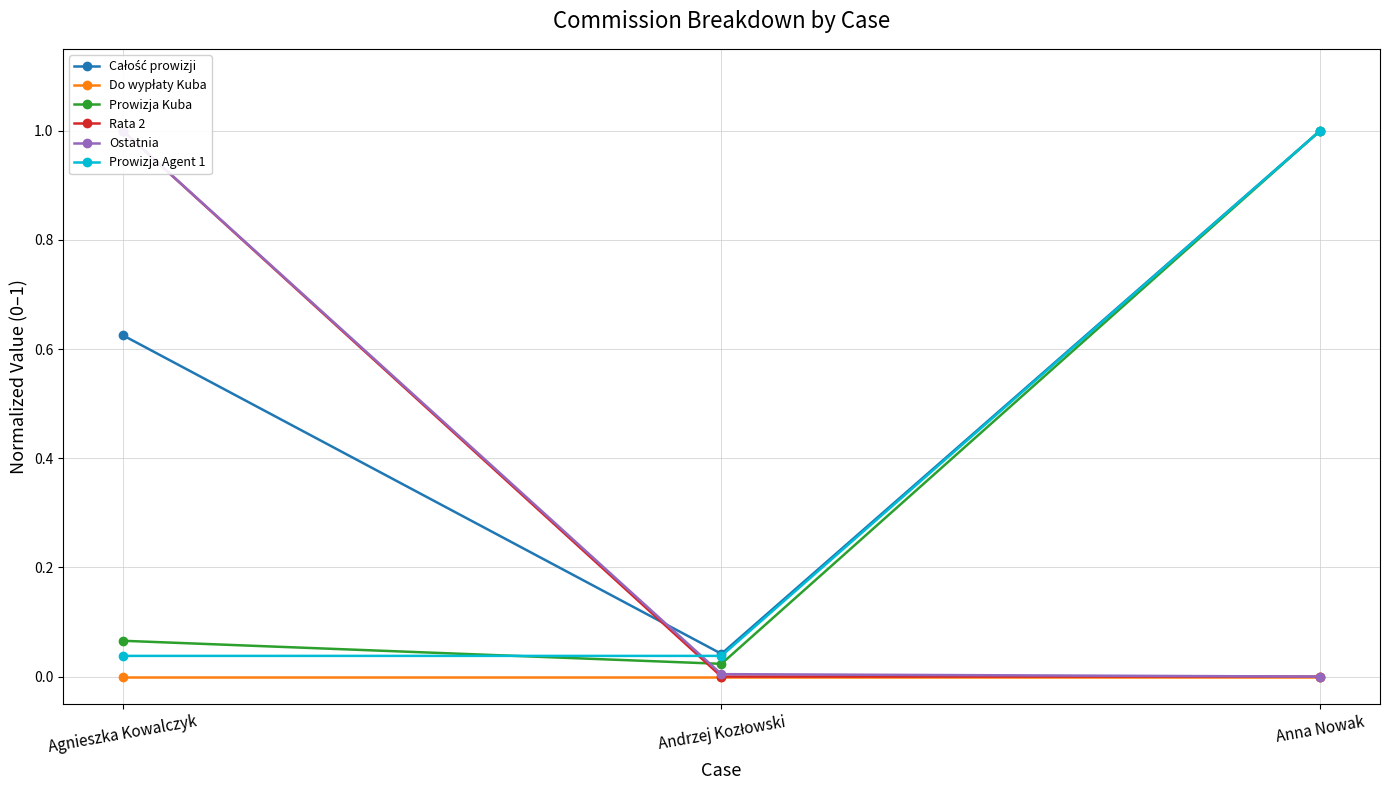

How many data points in Ostatnia are above 0?

2